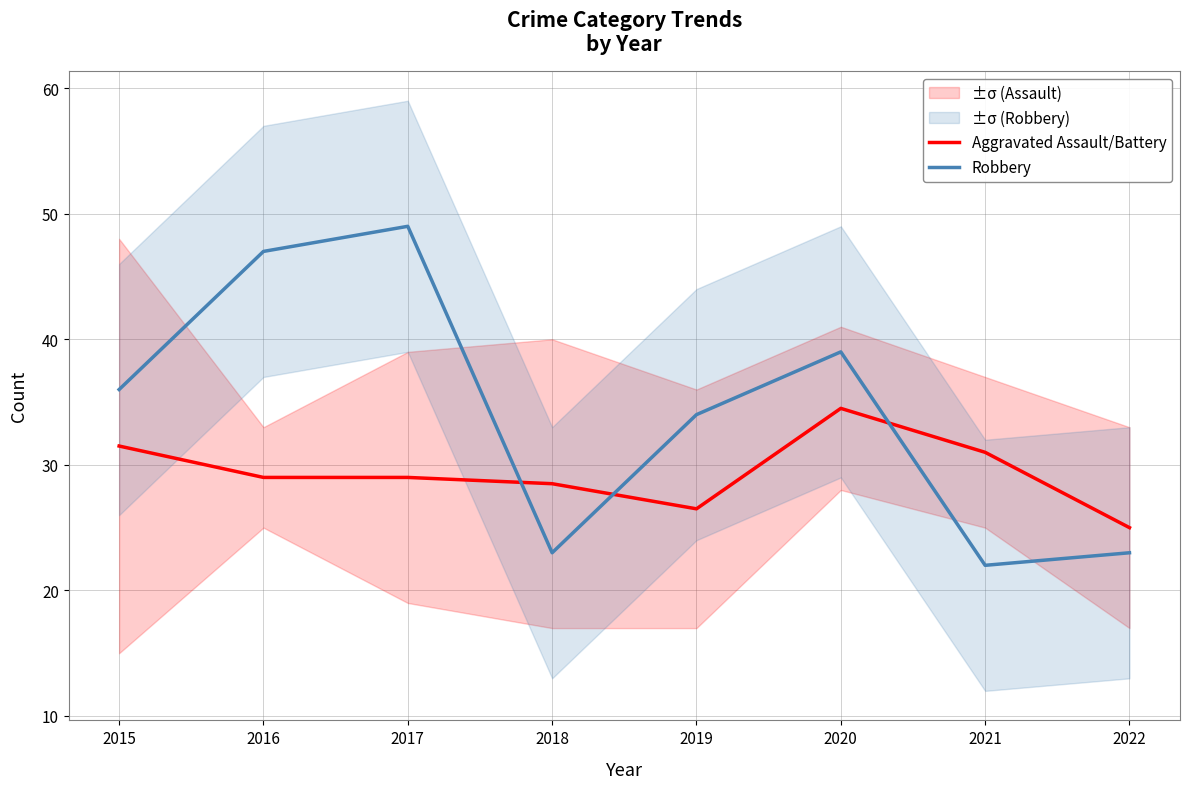

Rank the series by their maximum value, from lowest to highest.

Aggravated Assault/Battery, Robbery